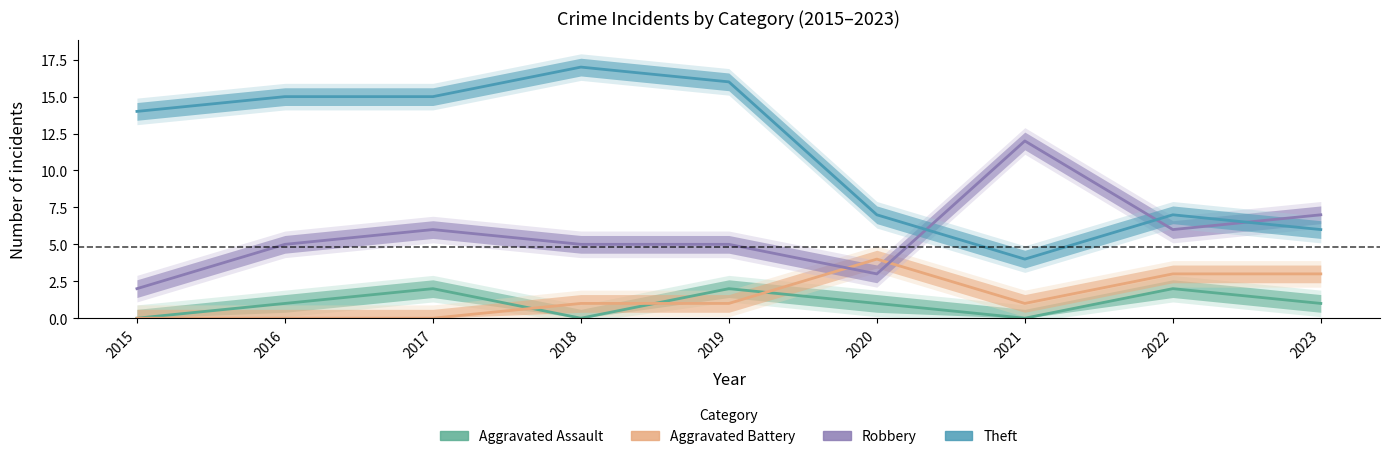

Is the value of Robbery at 2019 greater than the value of Aggravated Battery at 2022?

Yes